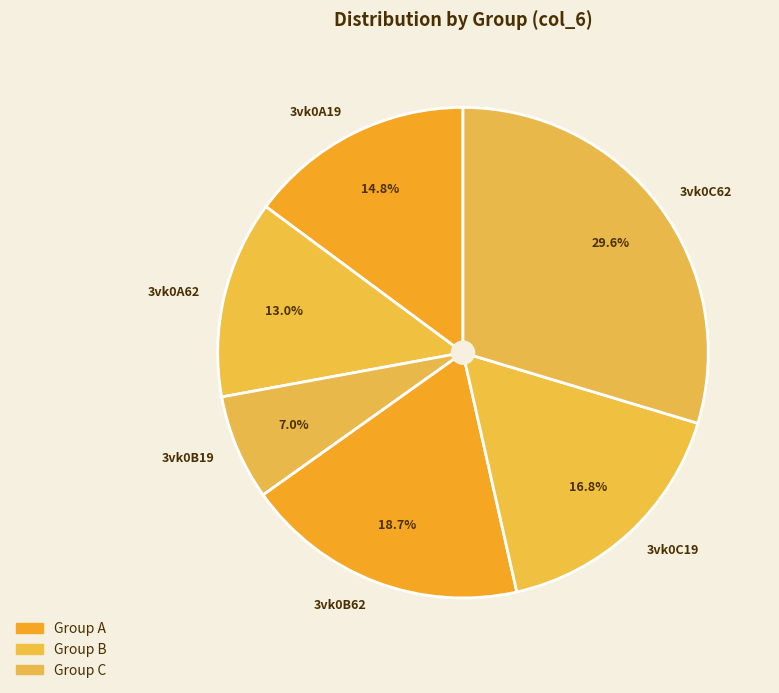

The 3vk0A19 slice represents 24% of the pie. True or false?

False